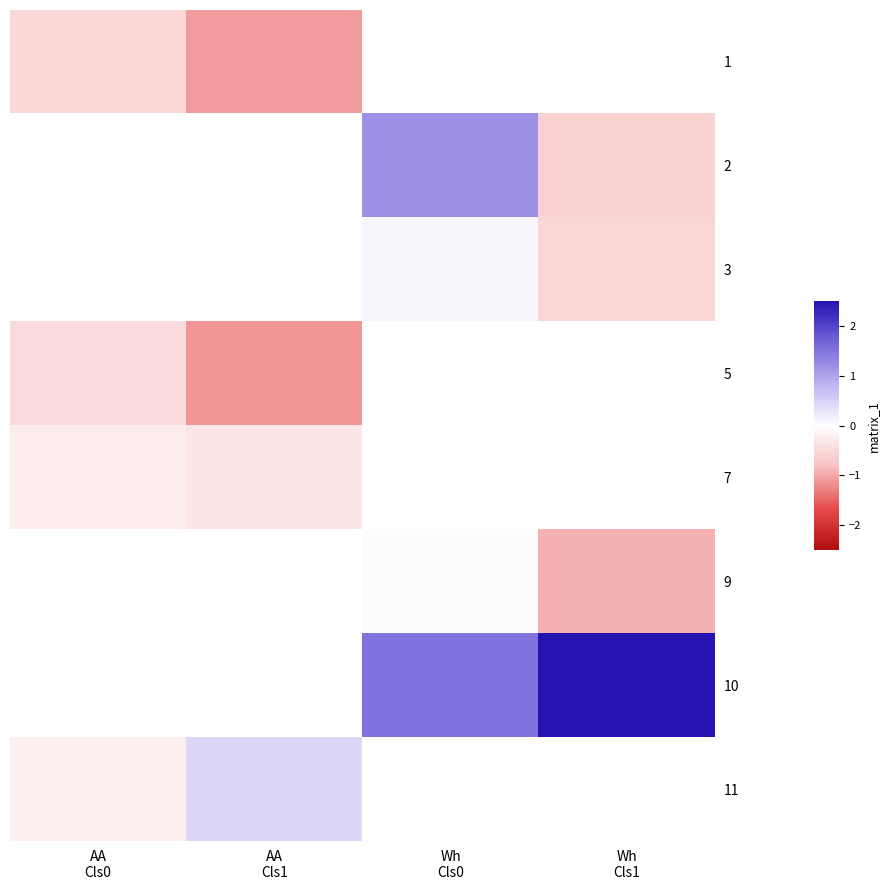

Is the value of 11 at Wh Cls1 greater than the value of 2 at Wh Cls0?

No